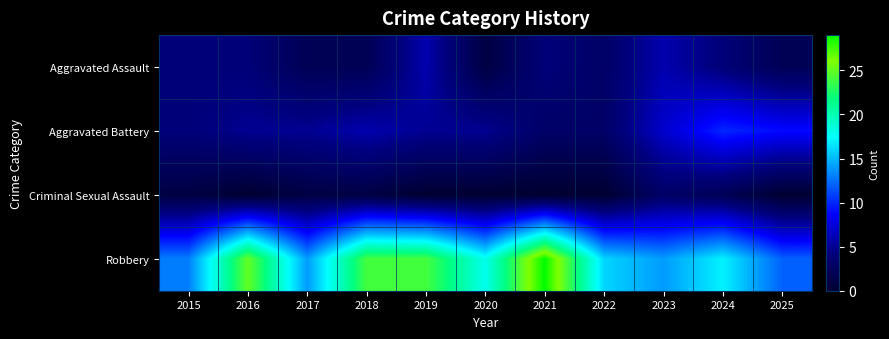

At how many categories does at least one series exceed 20?

4